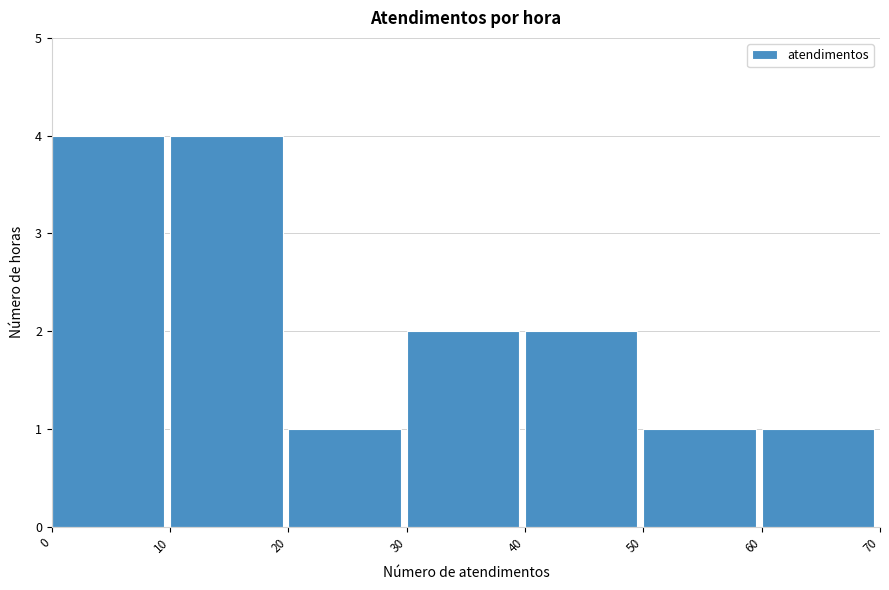

Reading left to right, list every bar in this chart as the range it spans on the x-axis followed by its height. The values are not printed on the chart, so give them approximately, as read against the axis.

0 to 10: 4
10 to 20: 4
20 to 30: 1
30 to 40: 2
40 to 50: 2
50 to 60: 1
60 to 70: 1